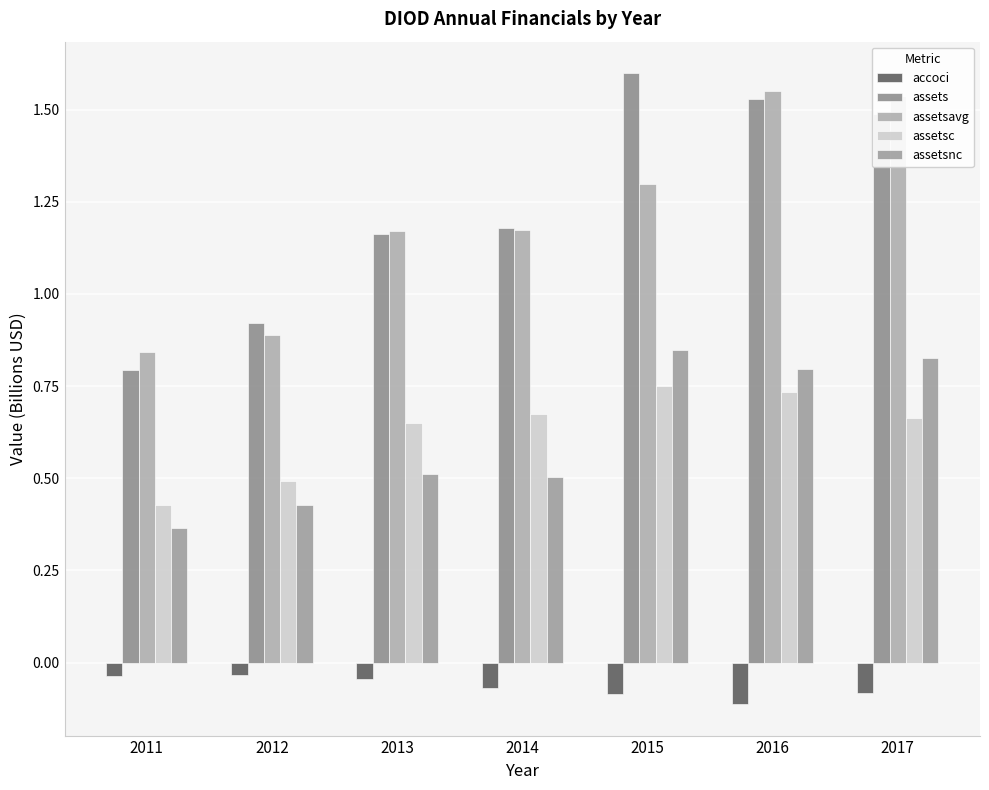

The value of assetsavg at 2014 is 1.2. True or false?

True